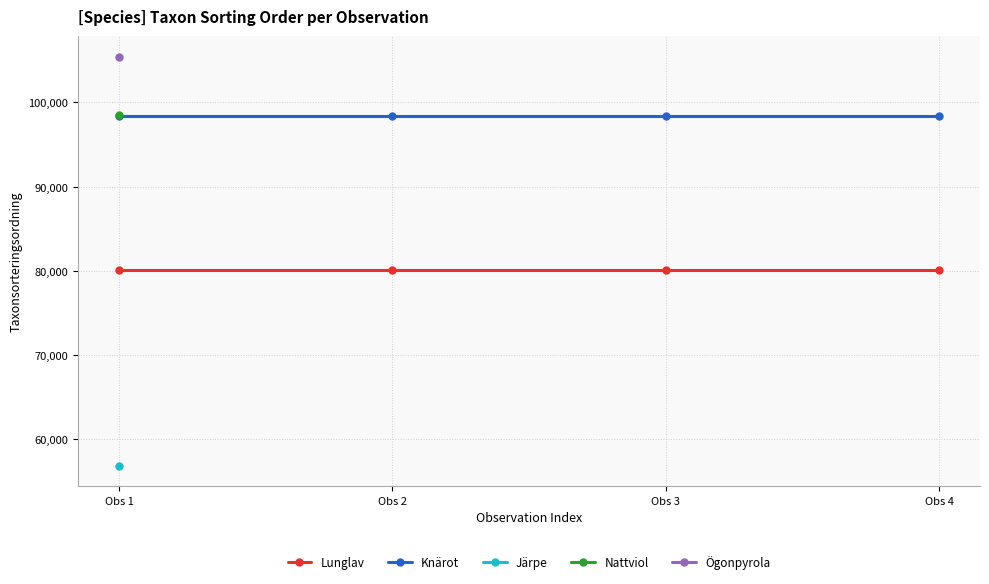

Which series has the widest spread of values?

Lunglav